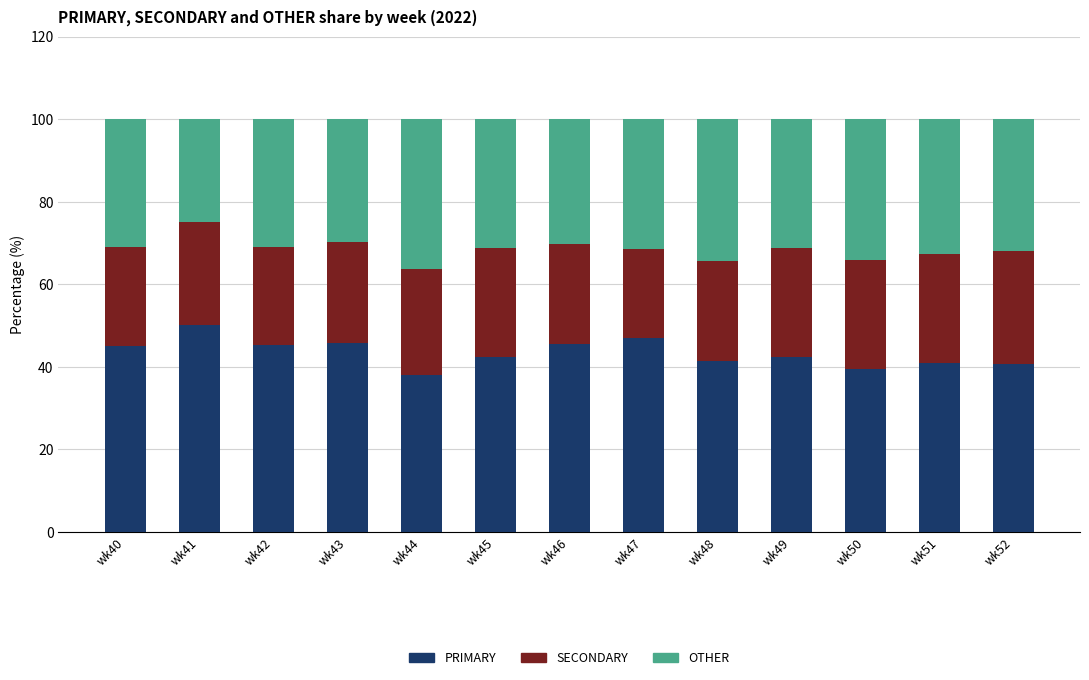

What is the maximum value for PRIMARY?

50.0